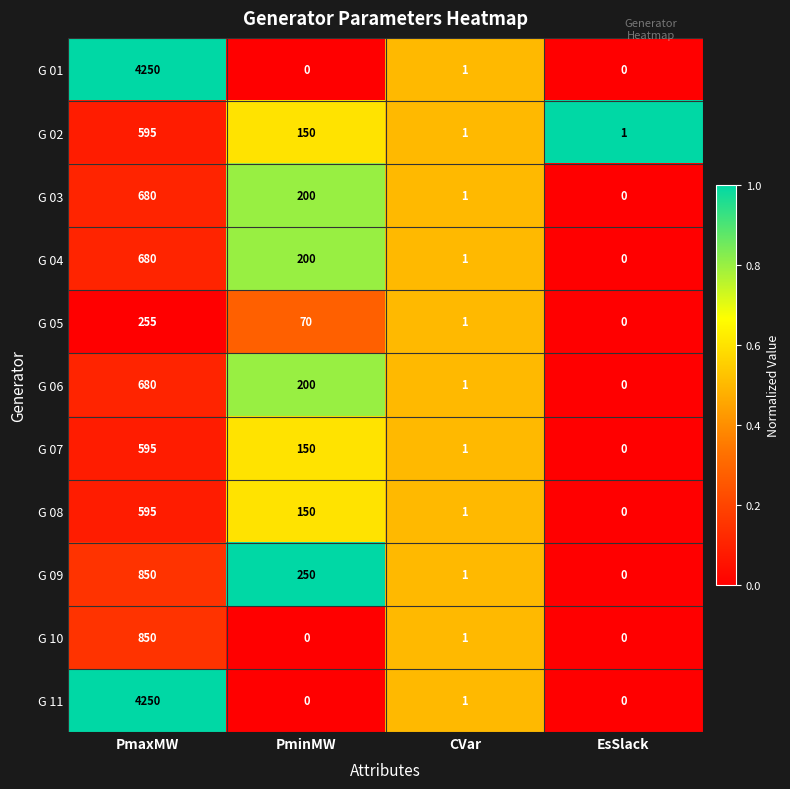

At which label is G 02 closest to 298?

PminMW